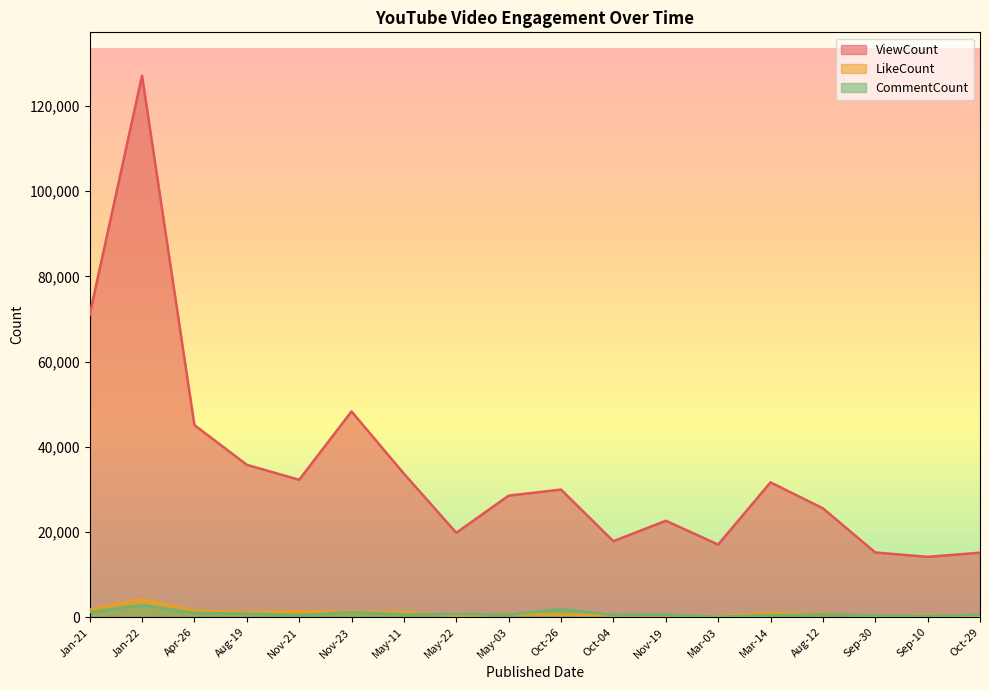

Is it true that CommentCount equals 666 at Apr-26?

False